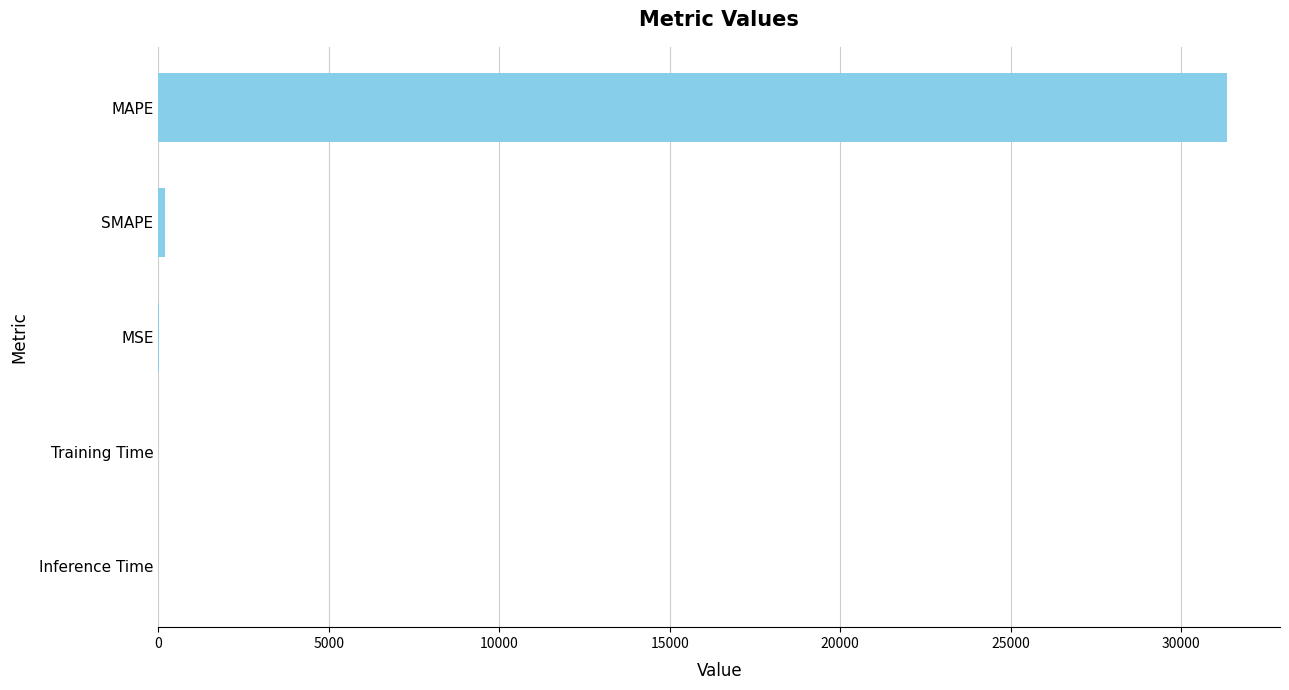

True or false: the data shows 31340.2 at MAPE.

True